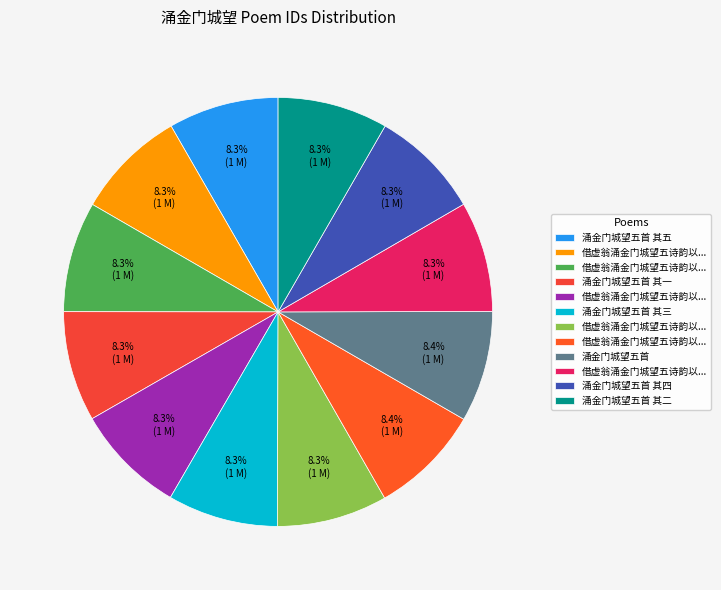

To the nearest percent, what is the average slice percentage?

8%